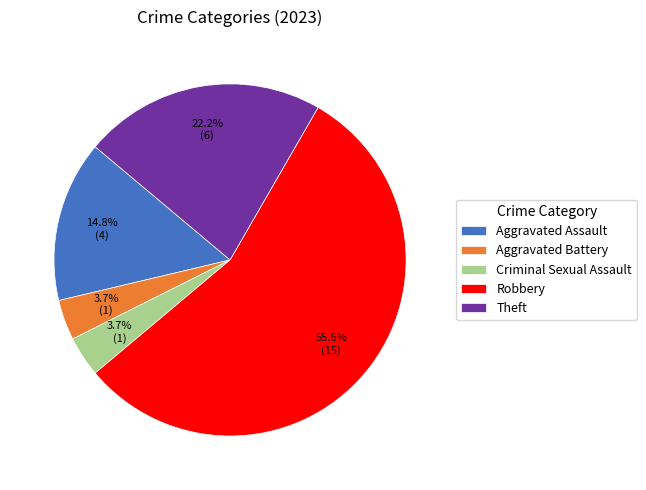

Is there a majority slice in this chart?

Yes